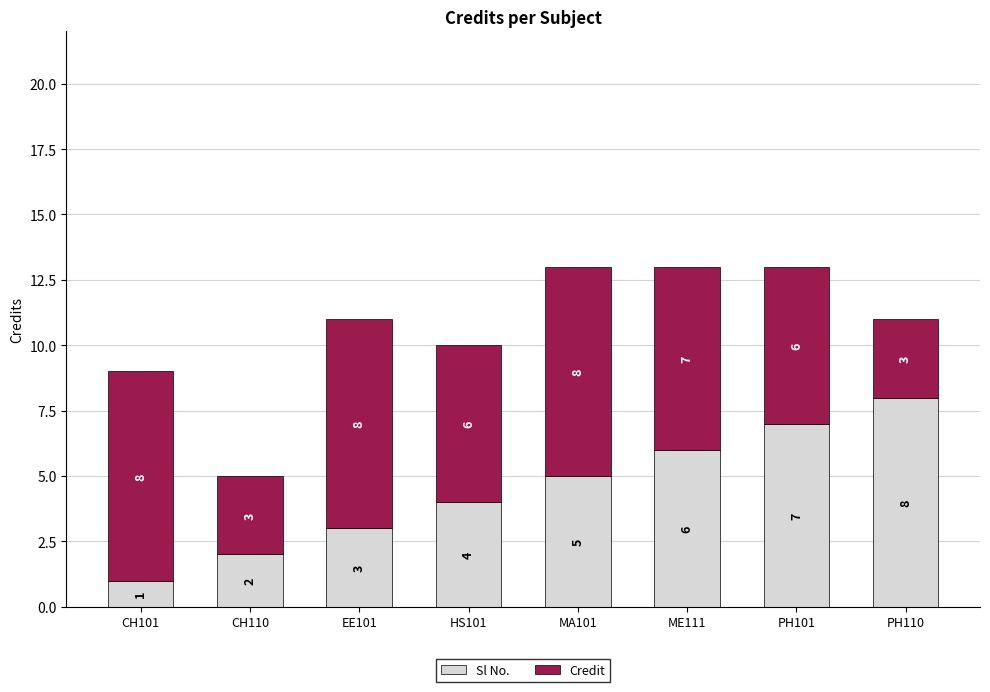

What is the total value across all series at CH110?

5